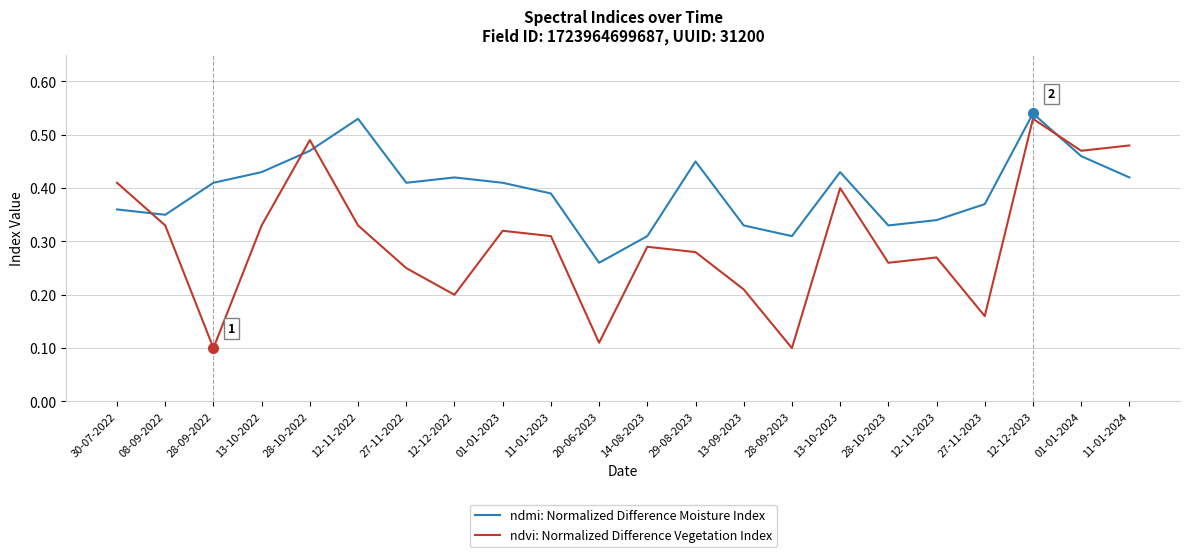

Between 20-06-2023 and 13-09-2023, which series saw the biggest shift?

ndvi: Normalized Difference Vegetation Index